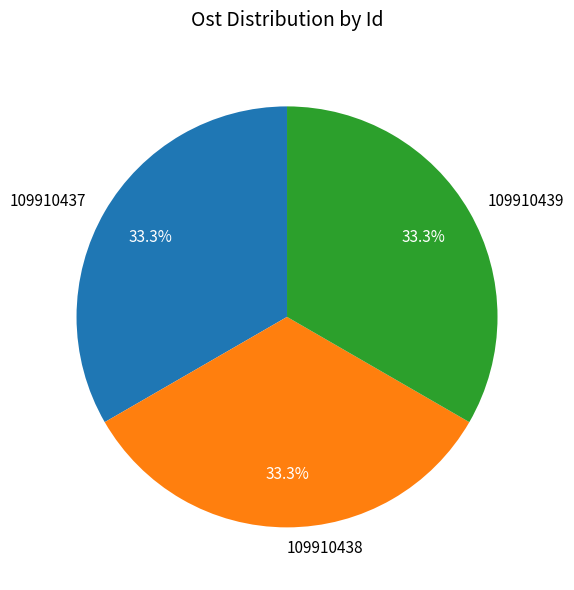

Does any single category account for the majority?

No